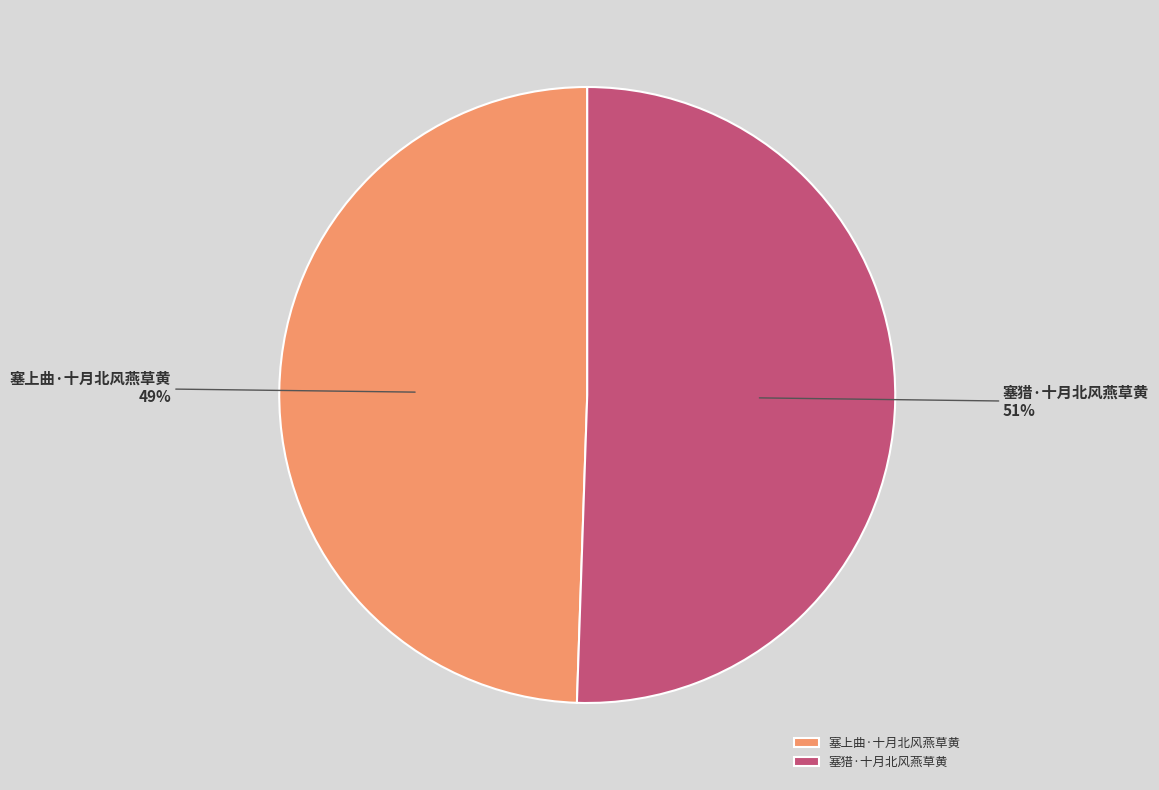

Combined, do 塞猎·十月北风燕草黄 and 塞上曲·十月北风燕草黄 account for over 50%?

Yes